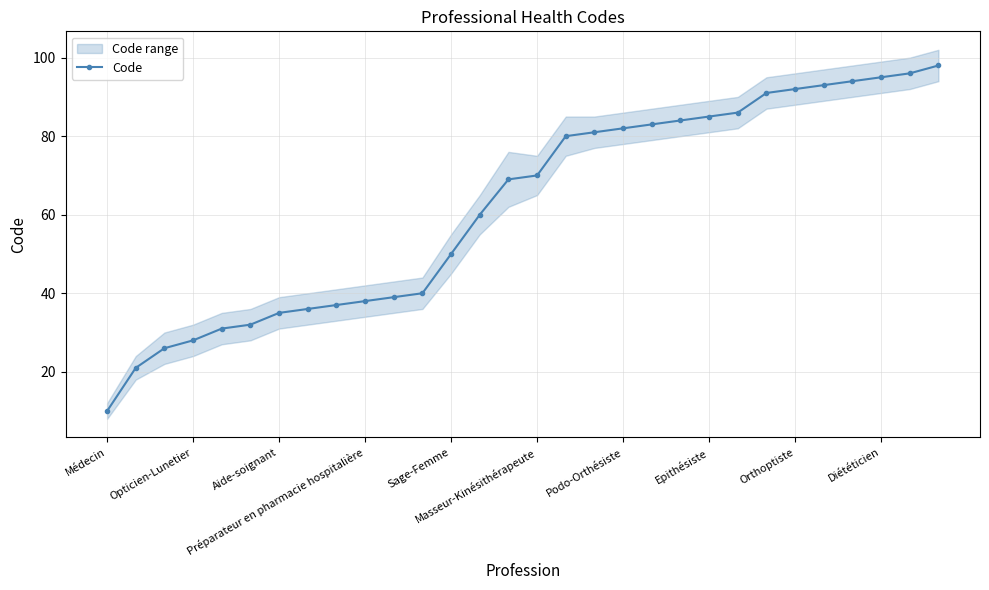

Reading left to right, list all the values displayed in this chart.

10	21	26	28	31	32	35	36	37	38	39	40	50	60	69	70	80	81	82	83	84	85	86	91	92	93	94	95	96	98